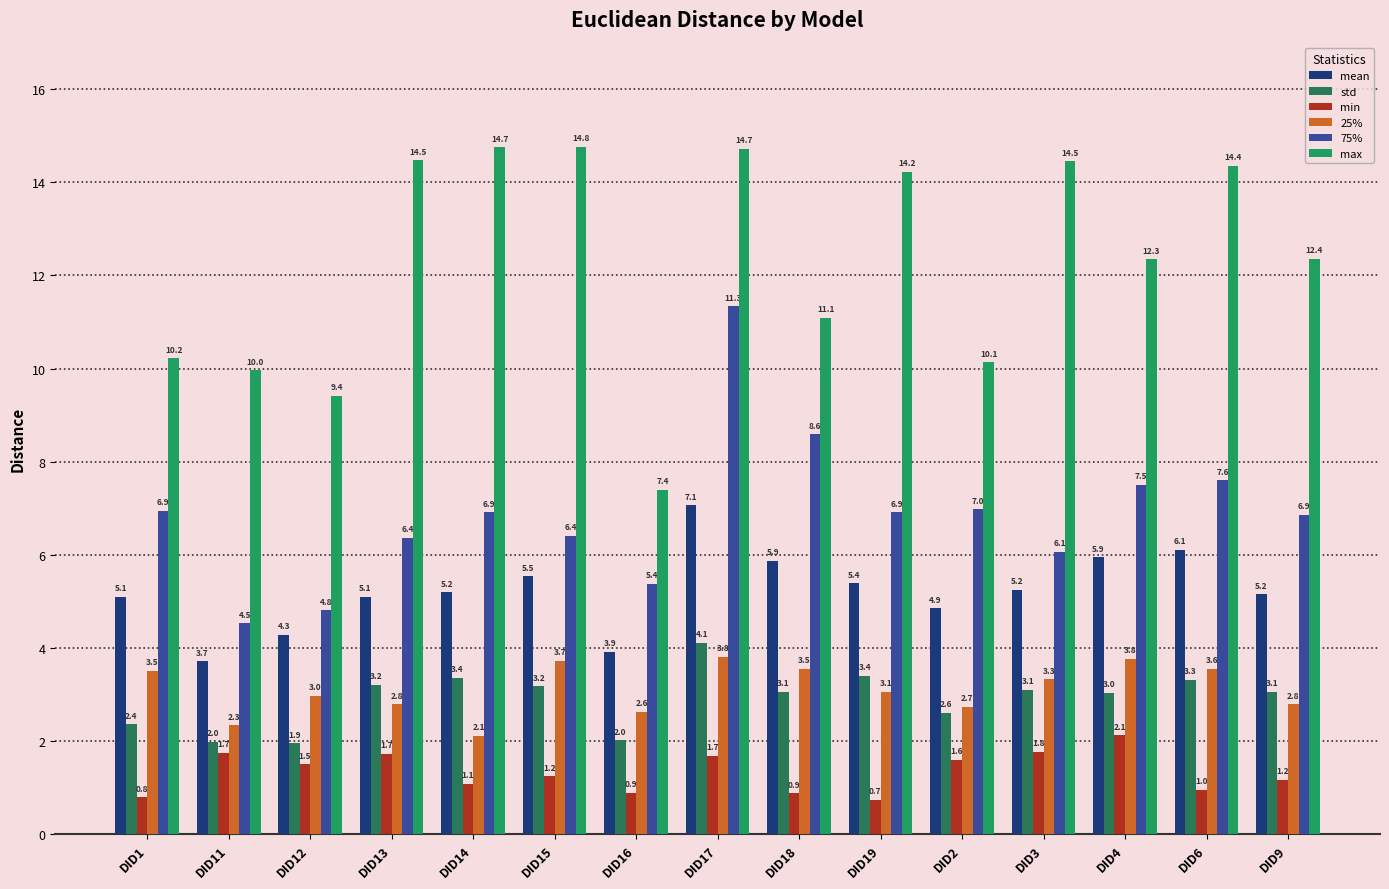

What are all the series names shown in the legend?

mean, std, min, 25%, 75%, max